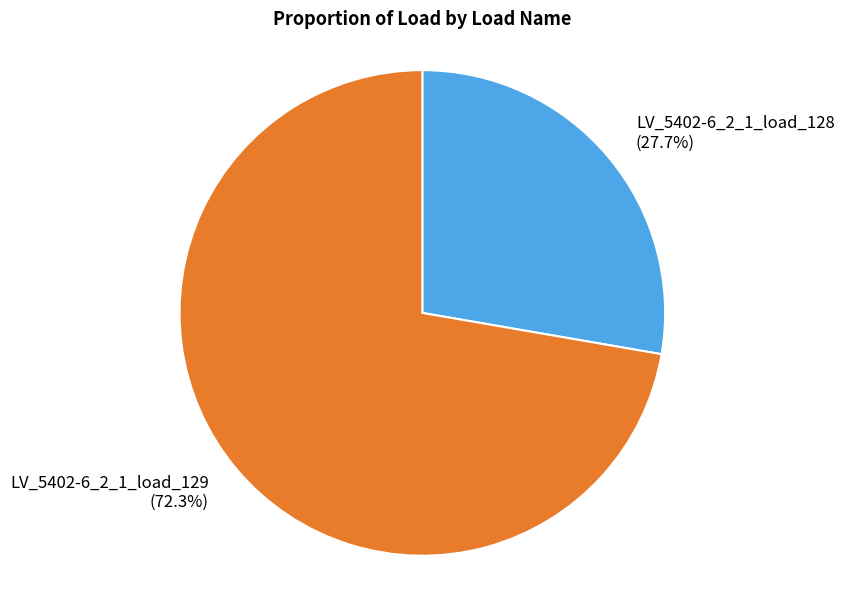

Which category has the smallest portion of the pie?

LV_5402-6_2_1_load_128